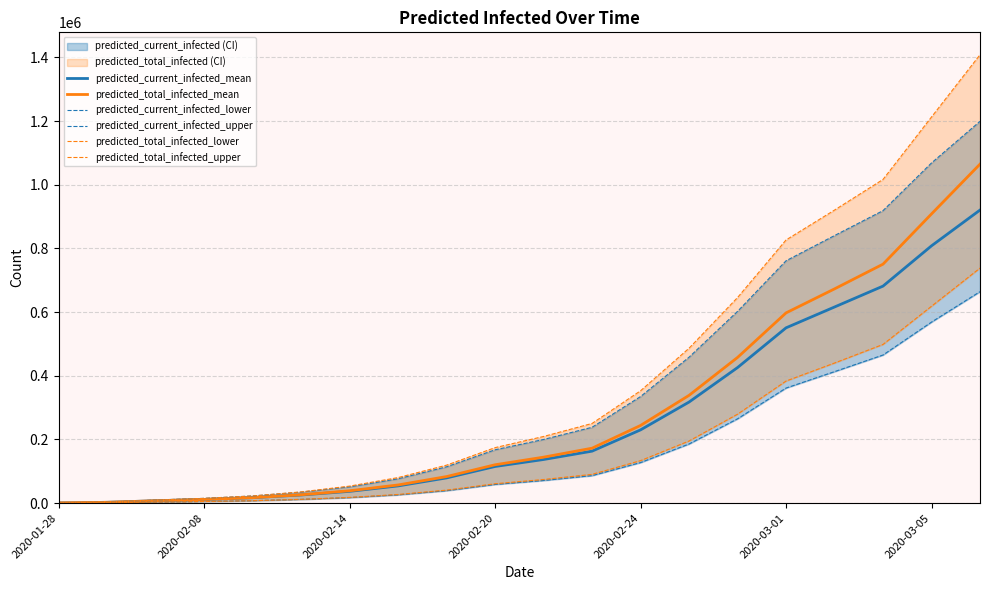

At how many categories does at least one series exceed 292151?

8